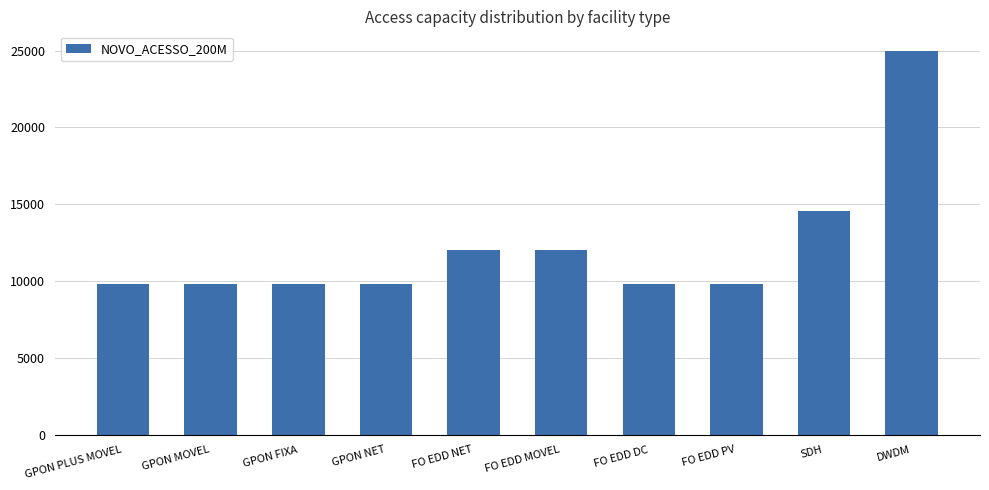

At which category does the chart reach its peak across all series?

DWDM